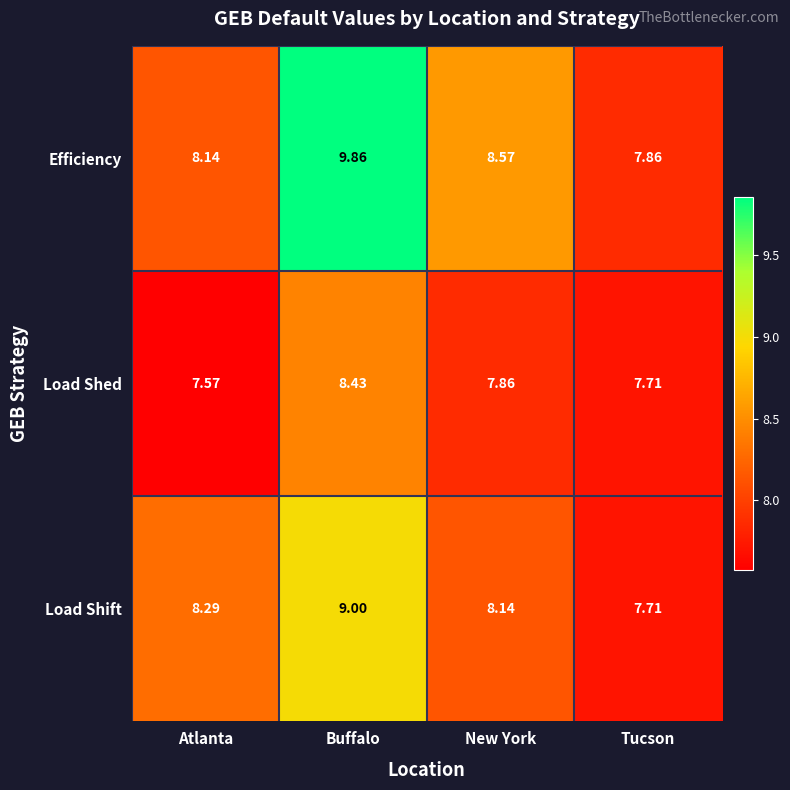

At which category does the chart reach its peak across all series?

Buffalo